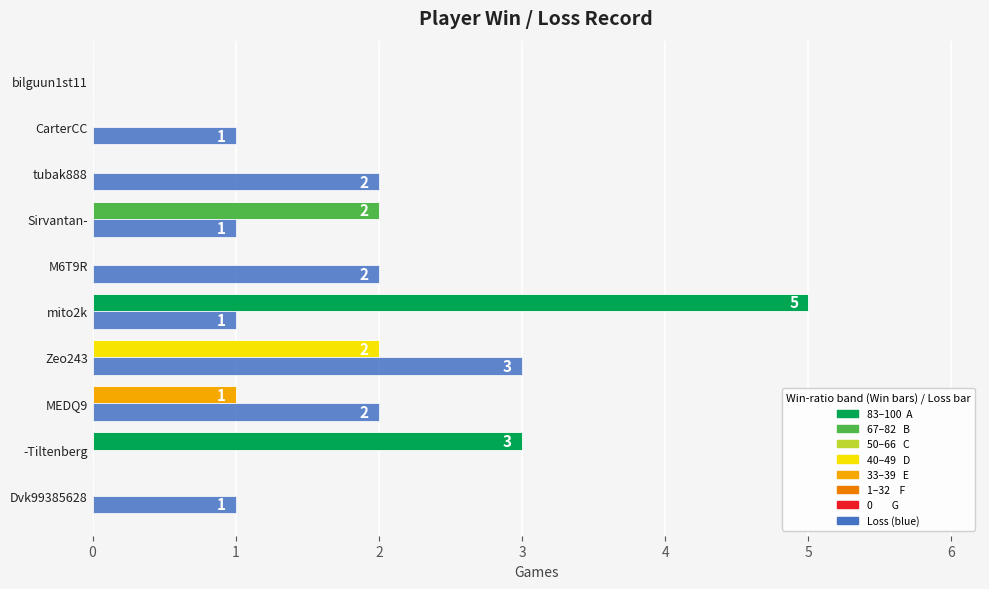

At which category is the sum across all series the highest?

mito2k